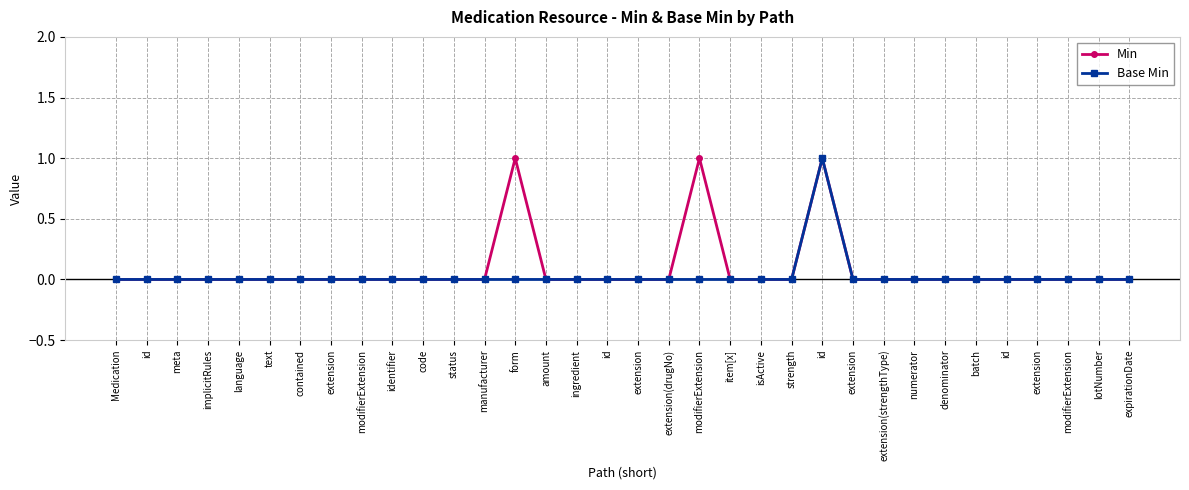

In Base Min, how many points are higher than both neighbors (excluding endpoints)?

1